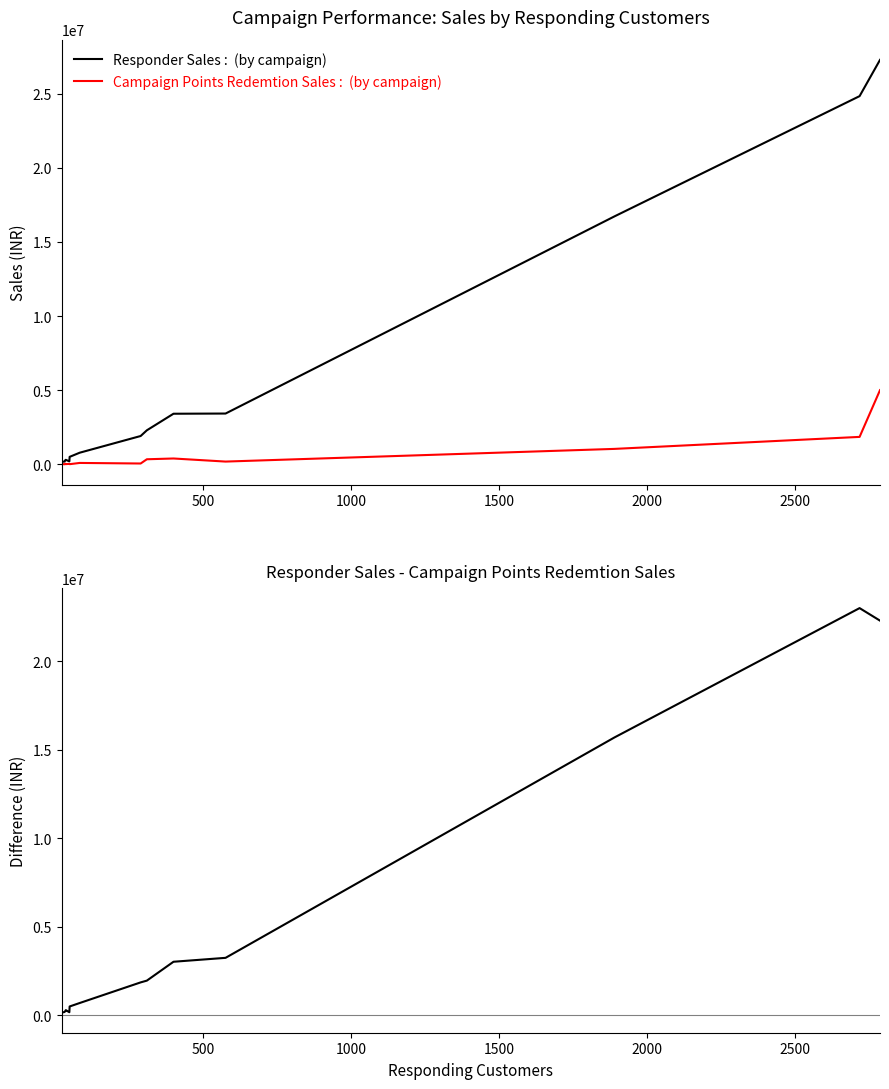

How many data points does each series have?

15